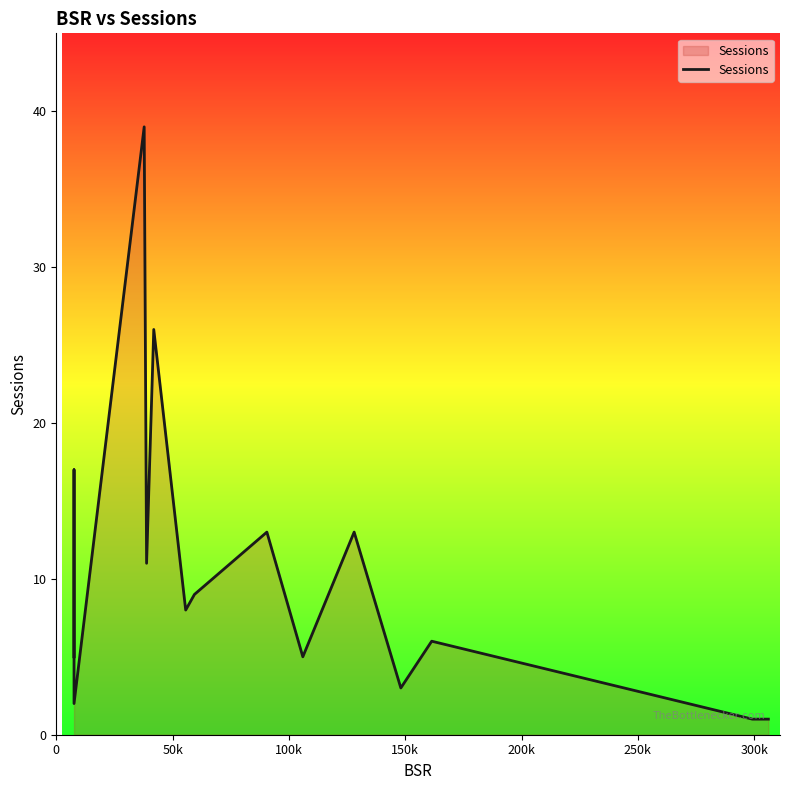

The chart shows a value of 8 at 11. True or false?

False